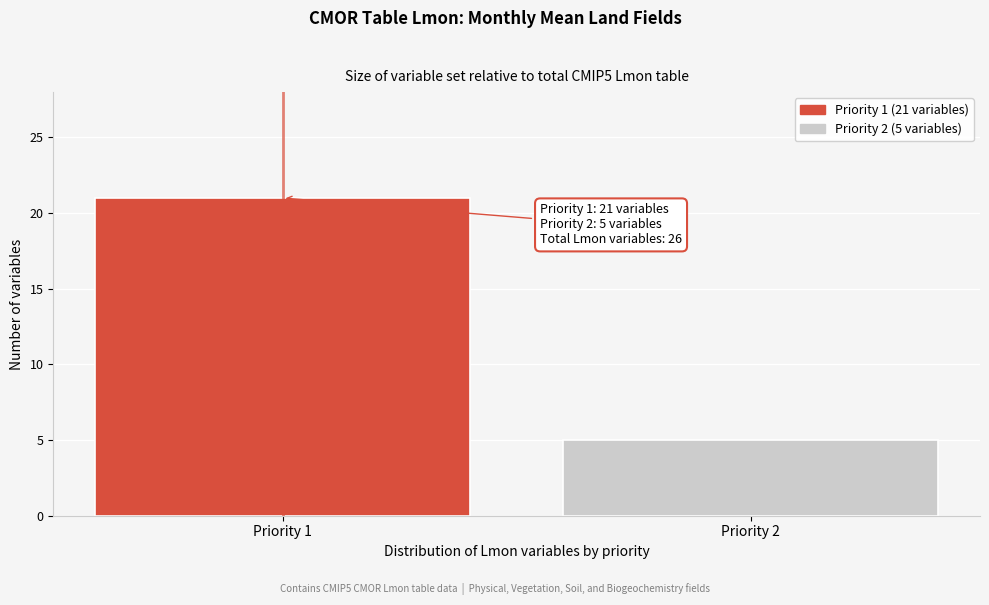

Reading left to right, transcribe all the data shown in this chart.

21	5